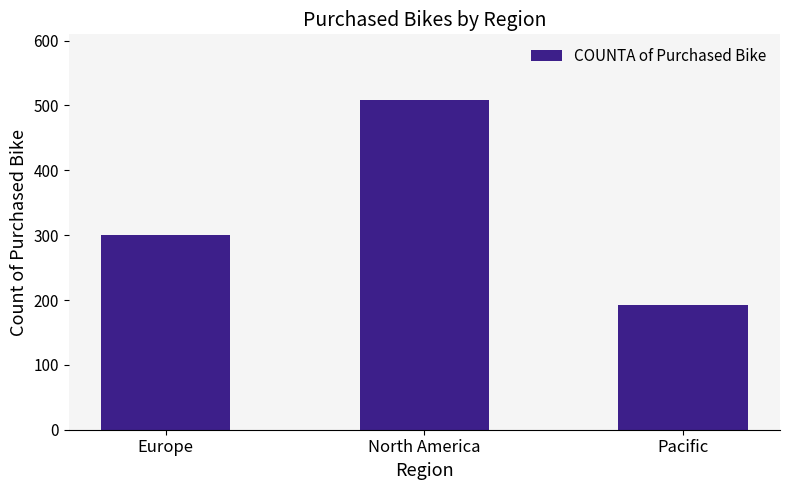

Is it true that the value at Europe is 176?

False